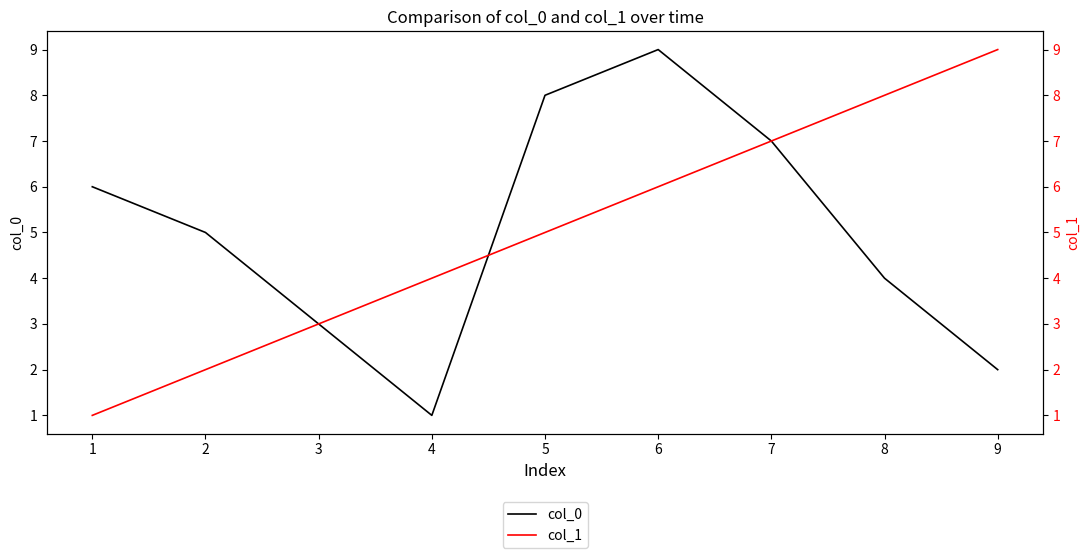

What is the minimum value for col_0?

1